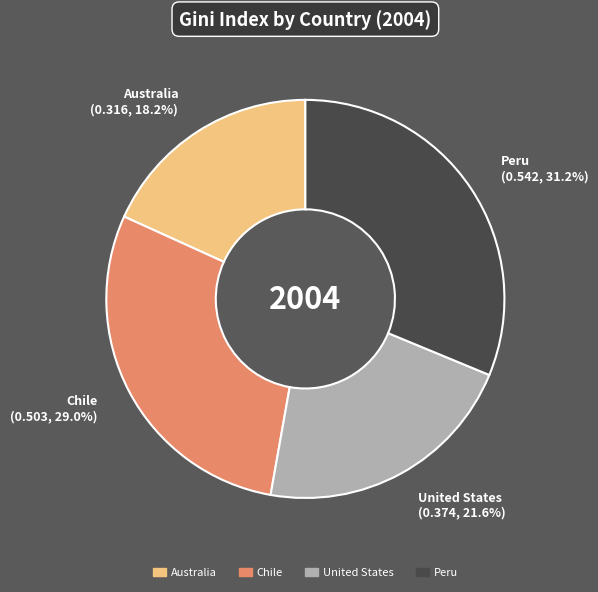

Which category has the biggest portion of the pie?

Peru